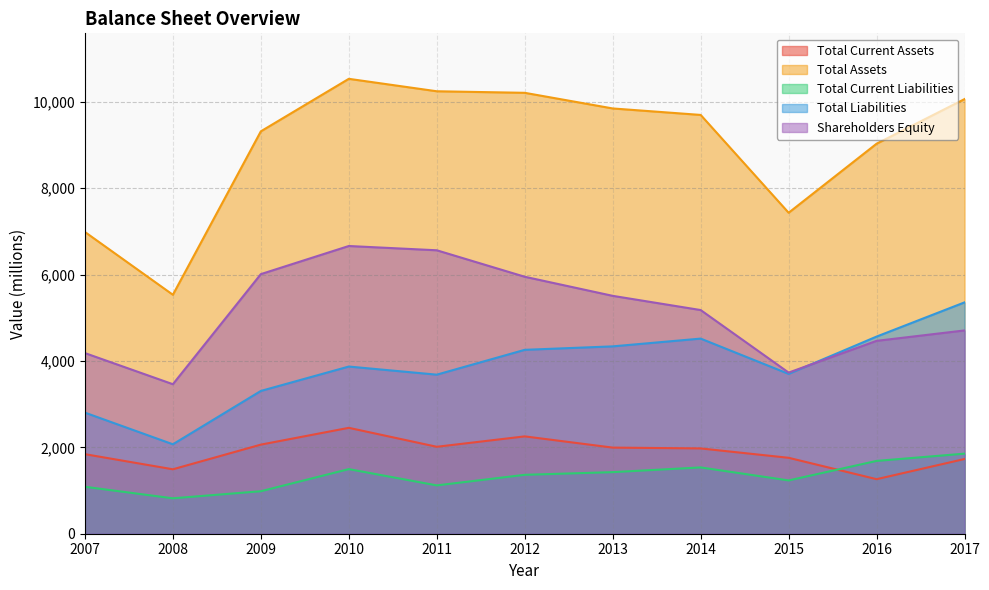

How many lines are shown in the chart?

5